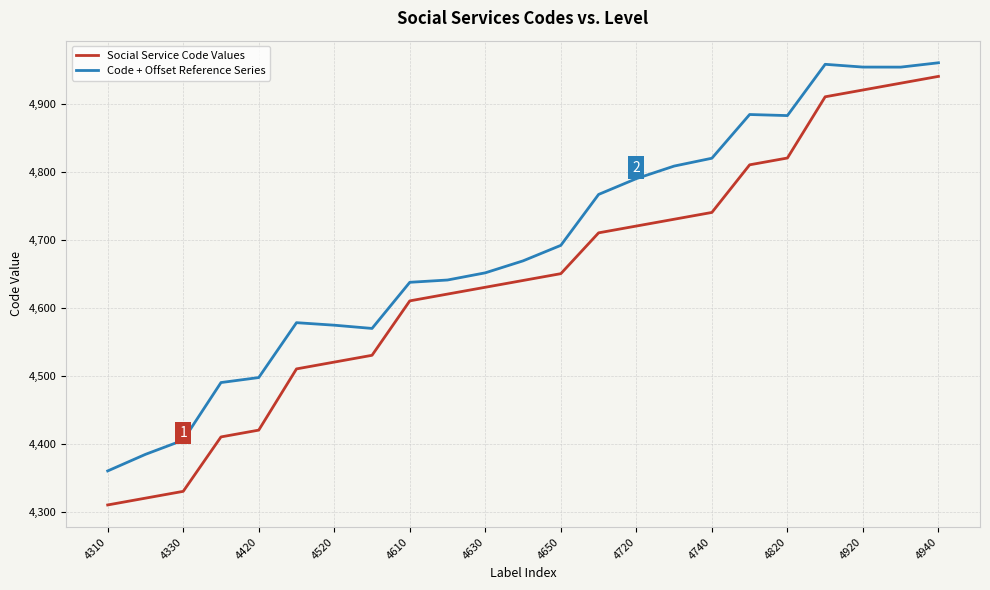

Which series has the largest total across all categories?

Code + Offset Reference Series